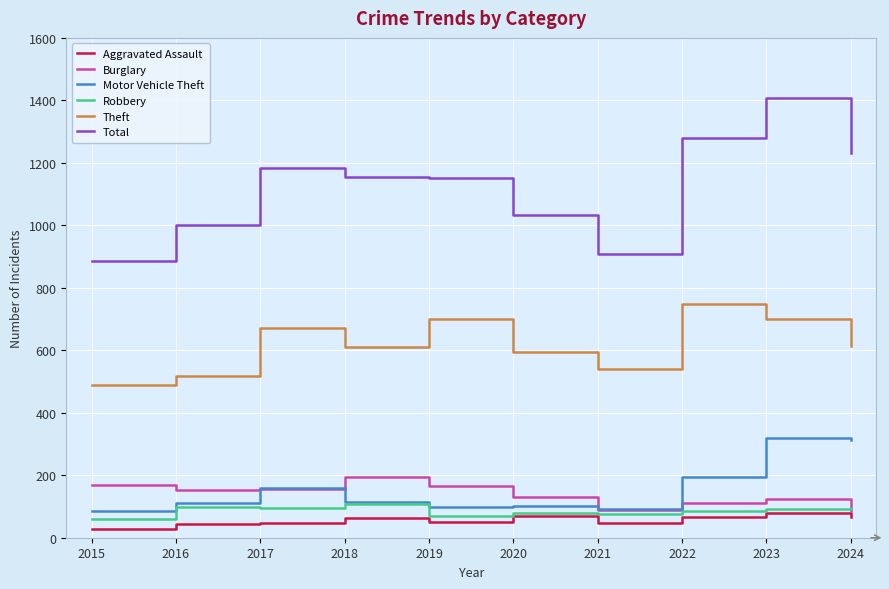

What is the sum of the Burglary values at 2015 and 2023?

293